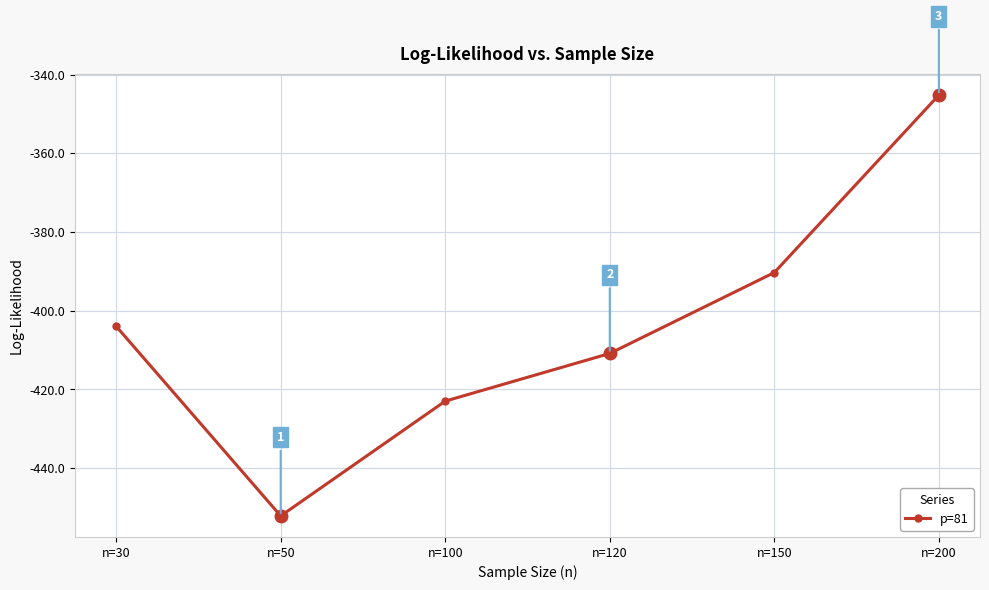

Rank the categories by value from lowest to highest.

n=50, n=100, n=120, n=30, n=150, n=200